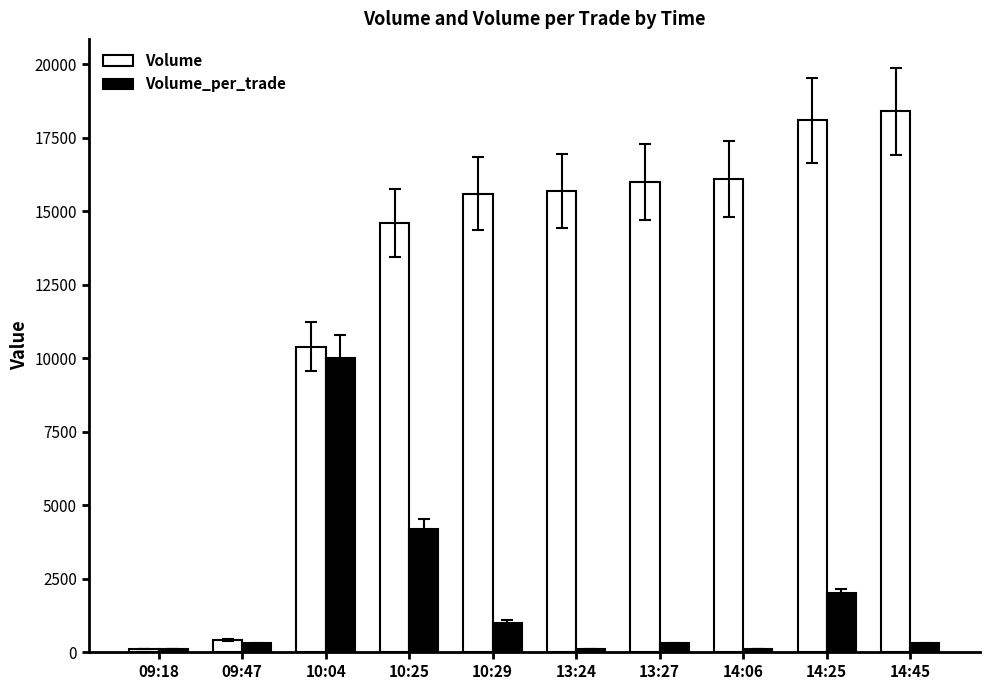

Which series has the widest spread of values?

Volume